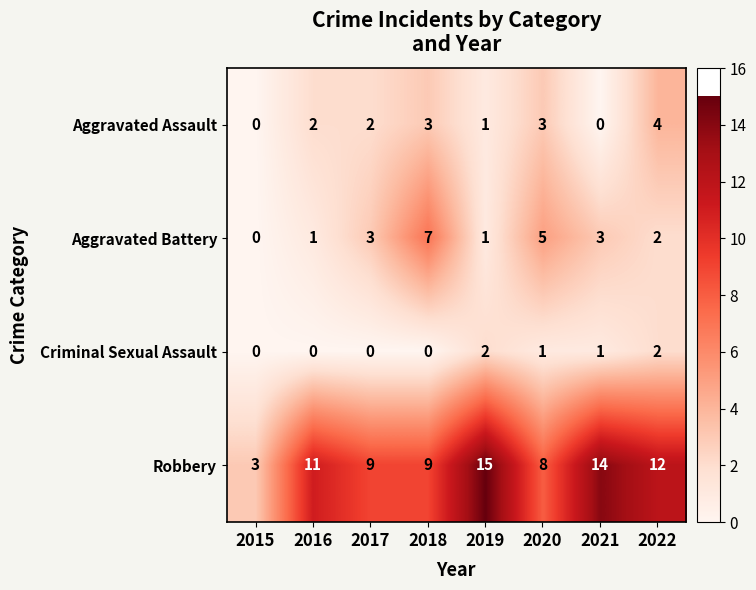

What is the sum of all Aggravated Battery values?

22